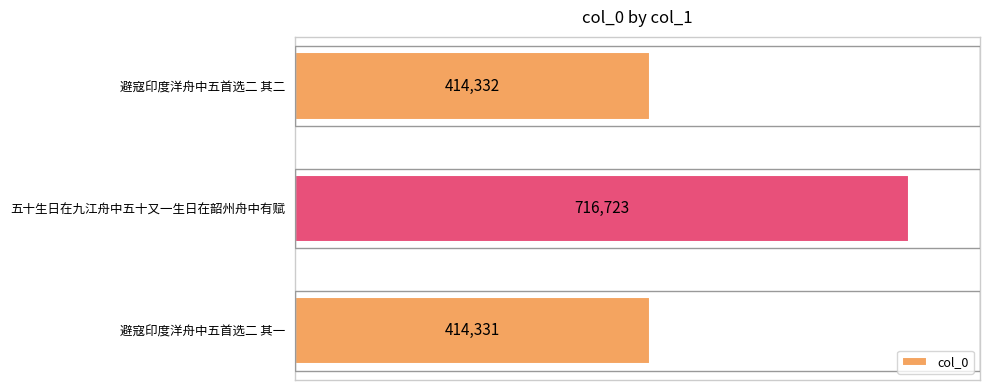

Are the bars grouped side by side (vs. stacked)?

No